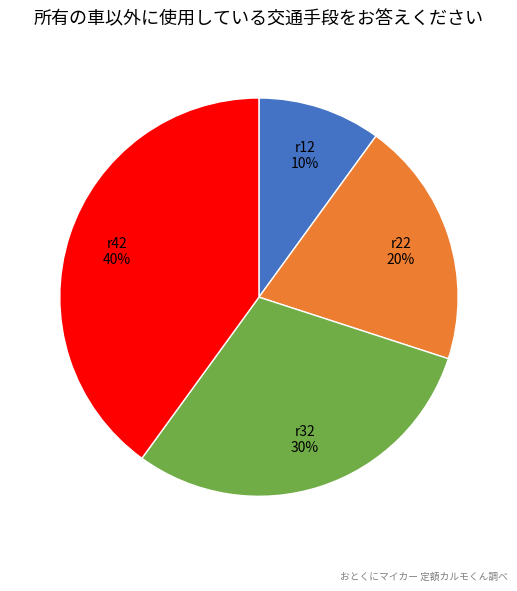

Does r42 represent more than half of the total?

No